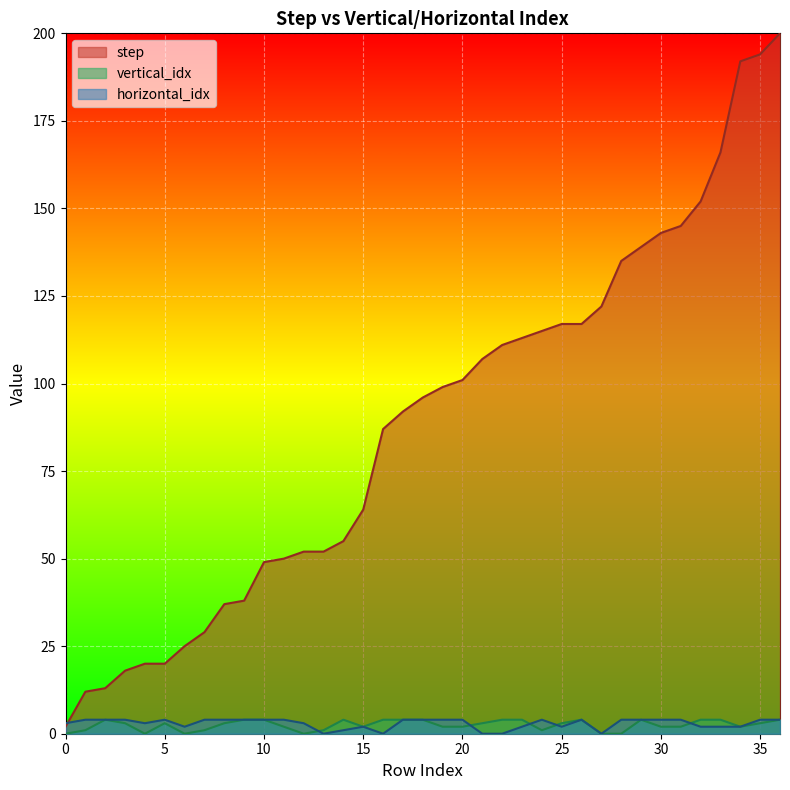

Reading right to left, list all the values displayed in this chart.

step: 200	194	192	166	152	145	143	139	135	122	117	117	115	113	111	107	101	99	96	92	87	64	55	52	52	50	49	38	37	29	25	20	20	18	13	12	2
vertical_idx: 4	3	2	4	4	2	2	4	0	0	4	3	1	4	4	3	2	2	4	4	4	2	4	1	0	2	4	4	3	1	0	3	0	3	4	1	0
horizontal_idx: 4	4	2	2	2	4	4	4	4	0	4	2	4	2	0	0	4	4	4	4	0	2	1	0	3	4	4	4	4	4	2	4	3	4	4	4	3